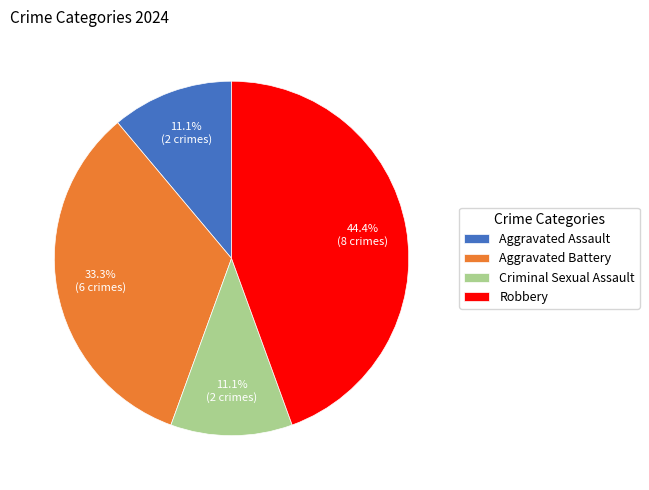

What portion of the pie excludes Criminal Sexual Assault?

88.9%